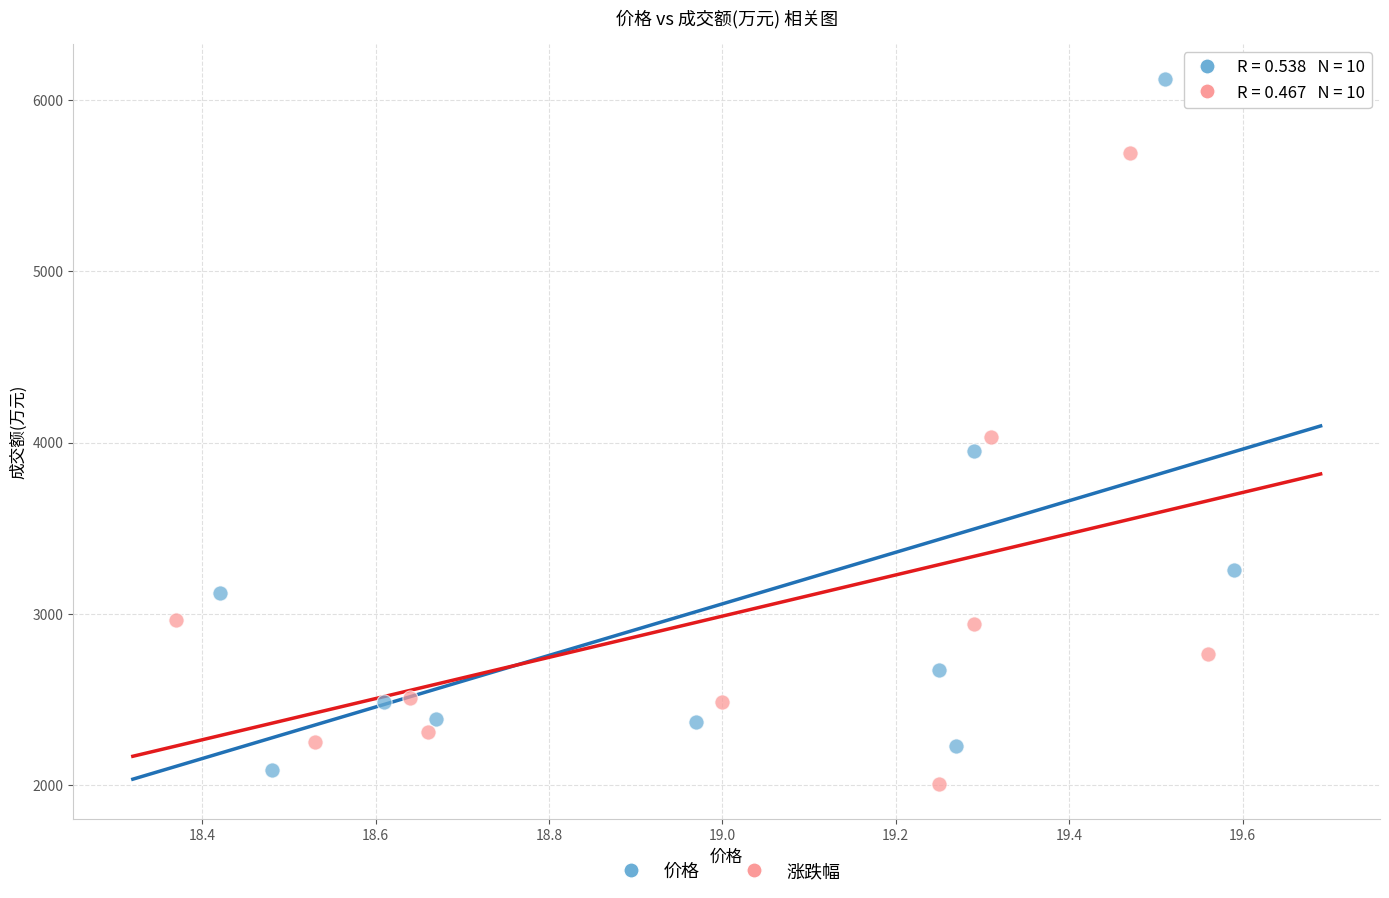

Which series has the widest spread of Y values?

价格